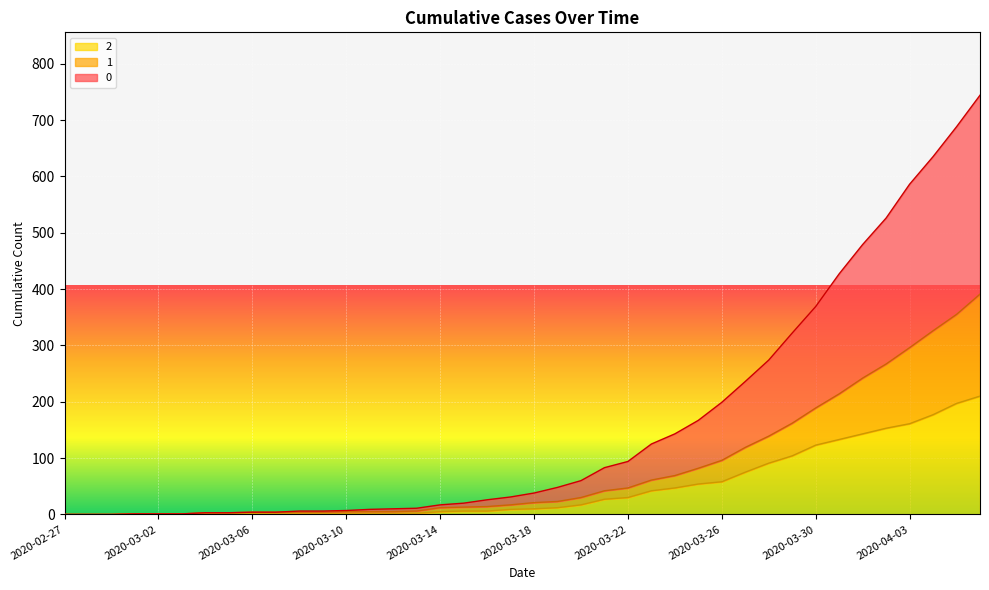

True or false: 0 and 1 intersect in this chart.

False